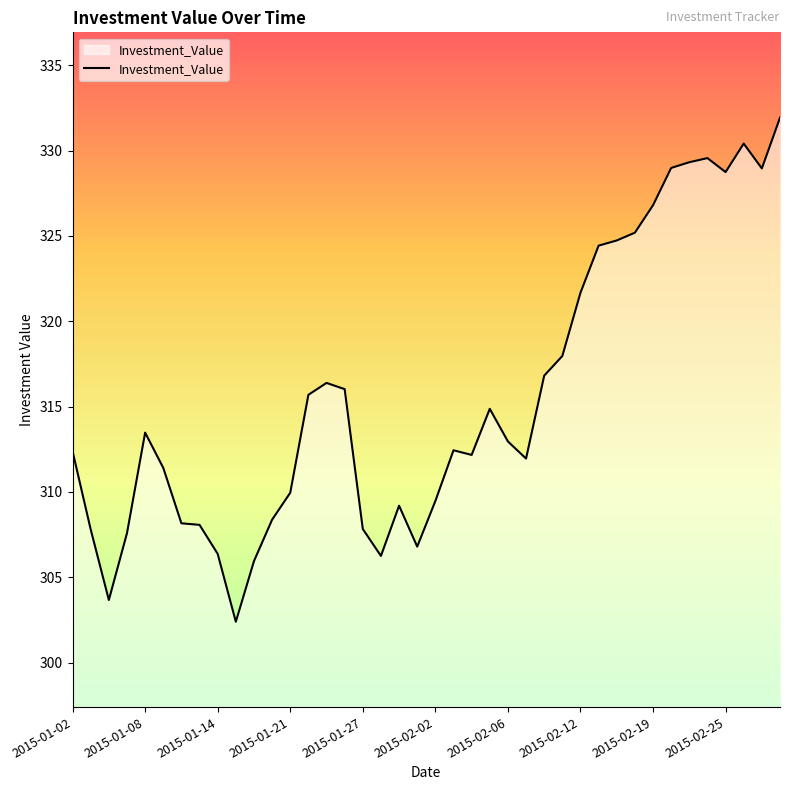

What is the minimum value shown in the chart?

302.4